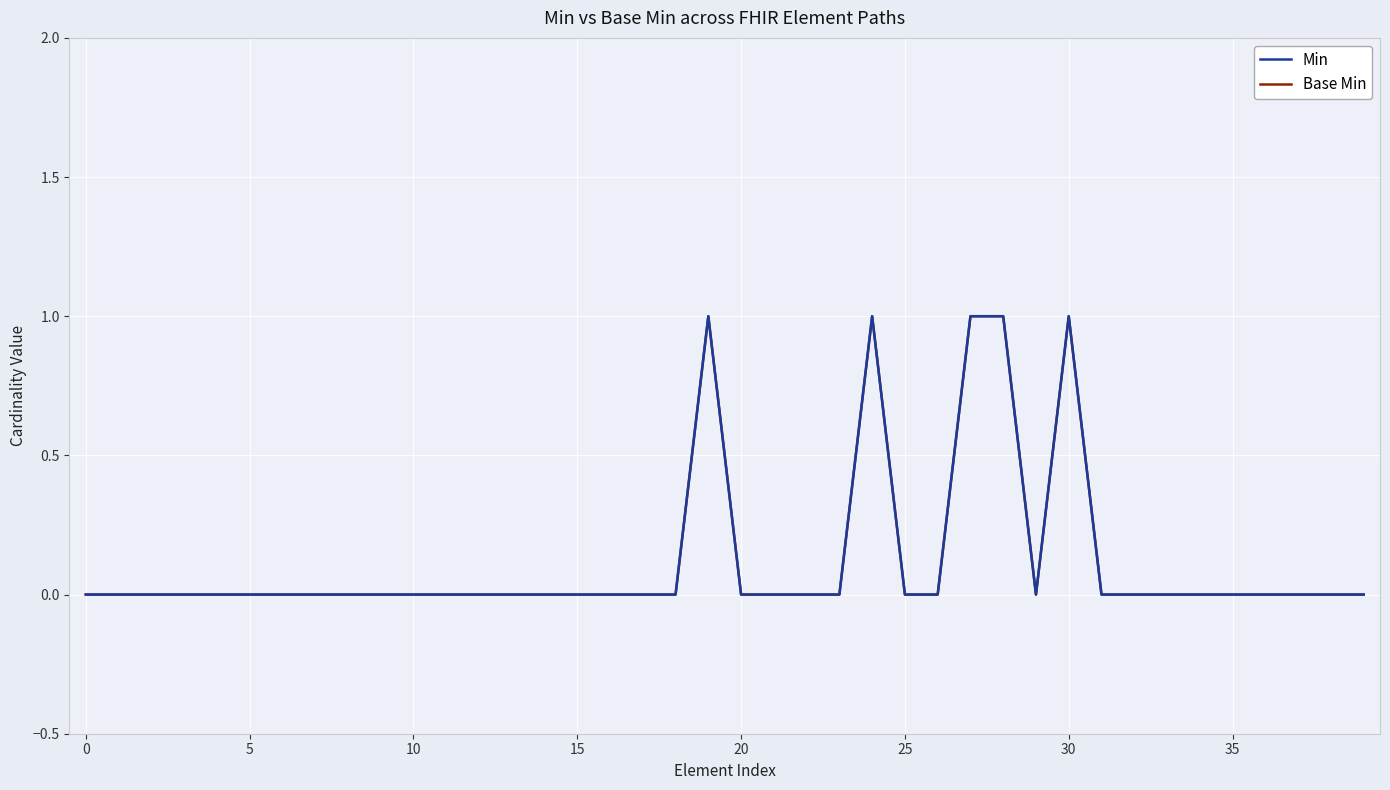

Does the chart display data point markers on the line(s)?

No